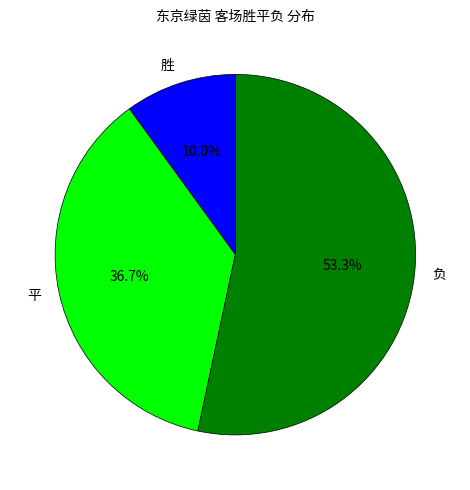

What percentage is the 平 slice, to the nearest percent?

37%